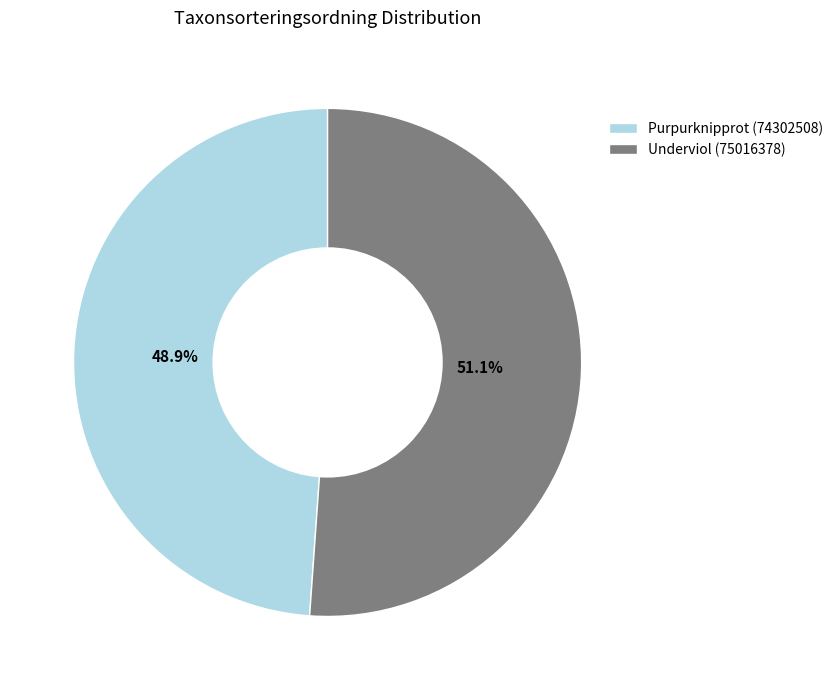

What percentage is NOT represented by Underviol (75016378)?

48.9%